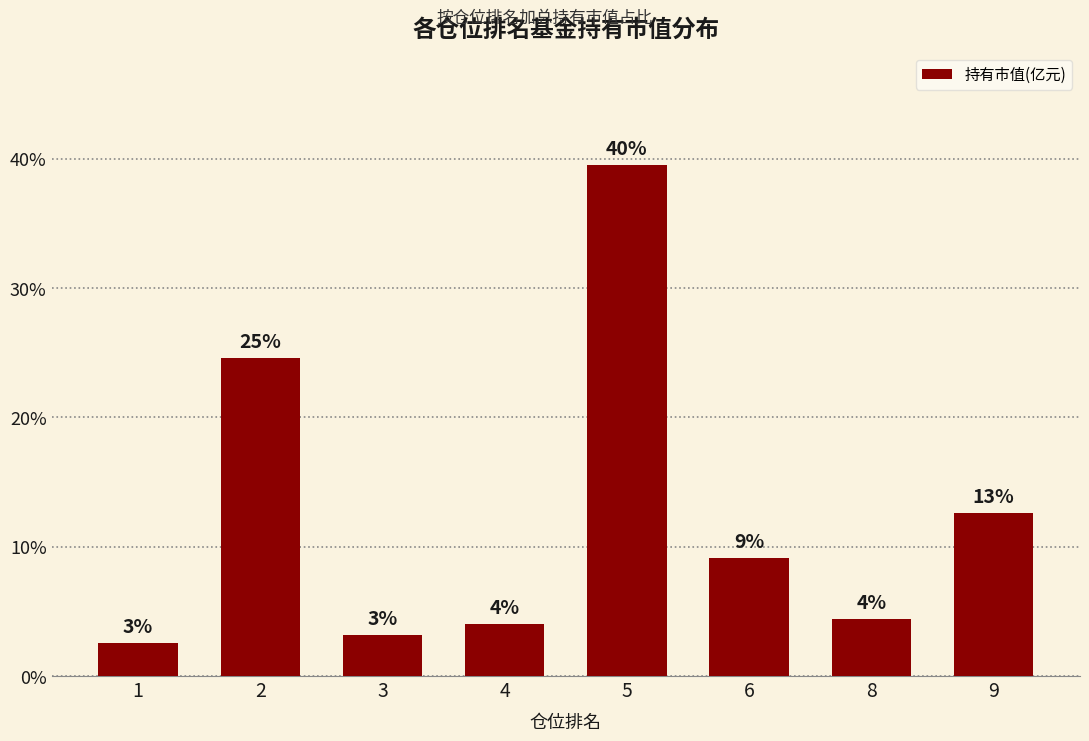

How many bars are there in total?

8